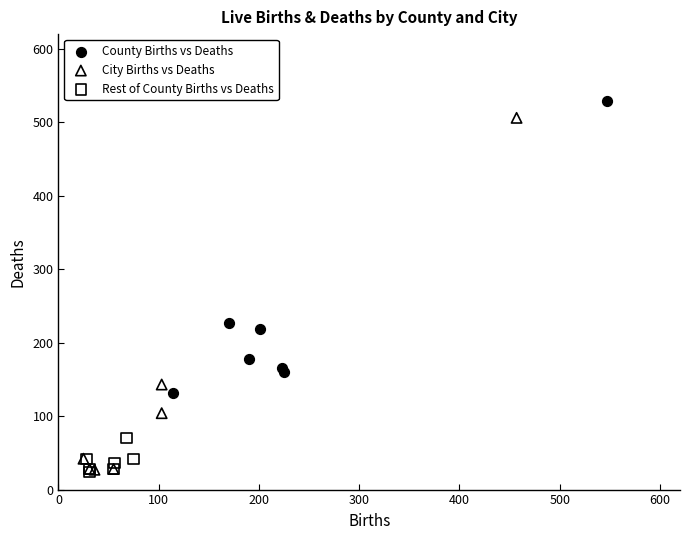

Which series has the largest Y range (max minus min)?

City Births vs Deaths